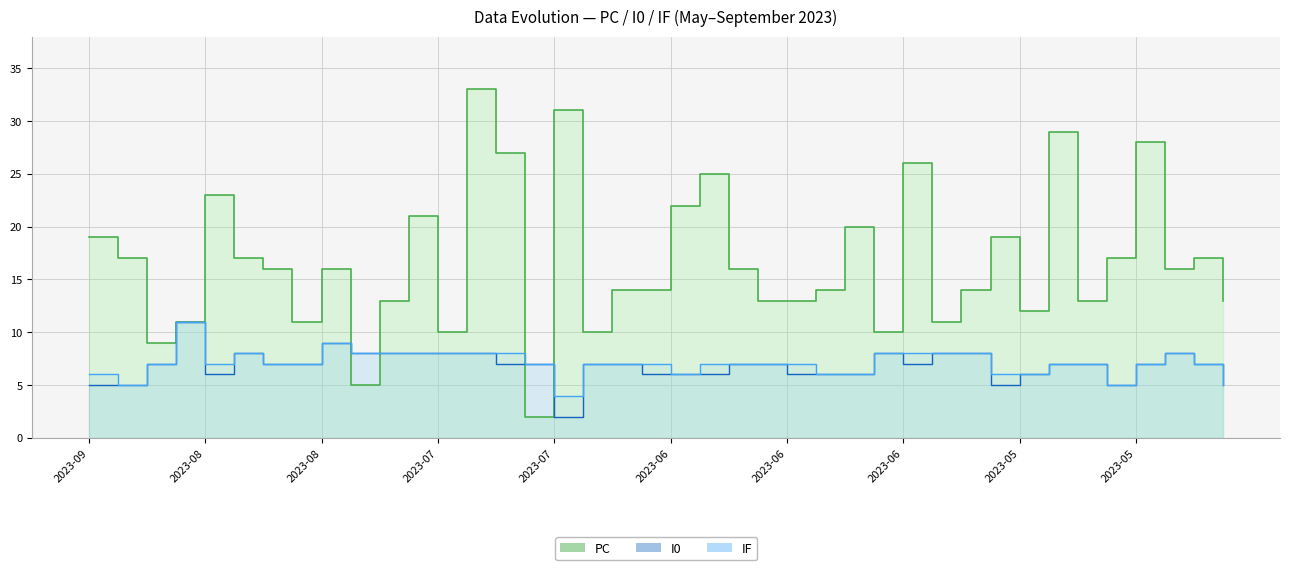

True or false: I0 and IF cross at least once.

False